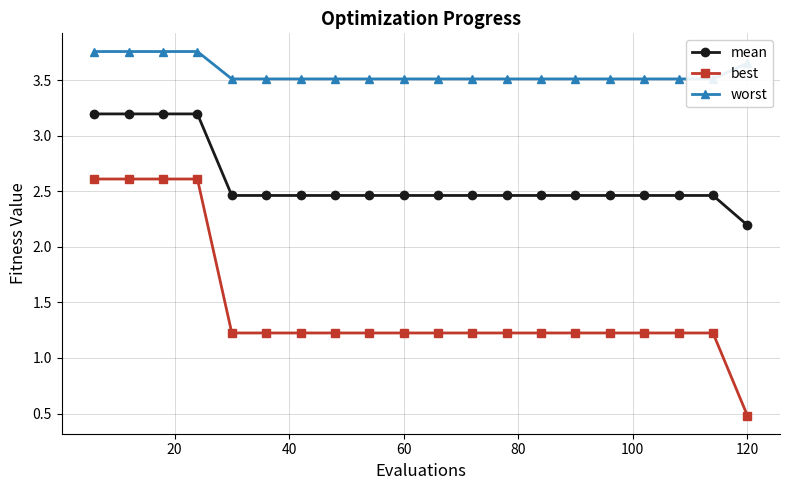

What is the lowest value of the best series?

0.5